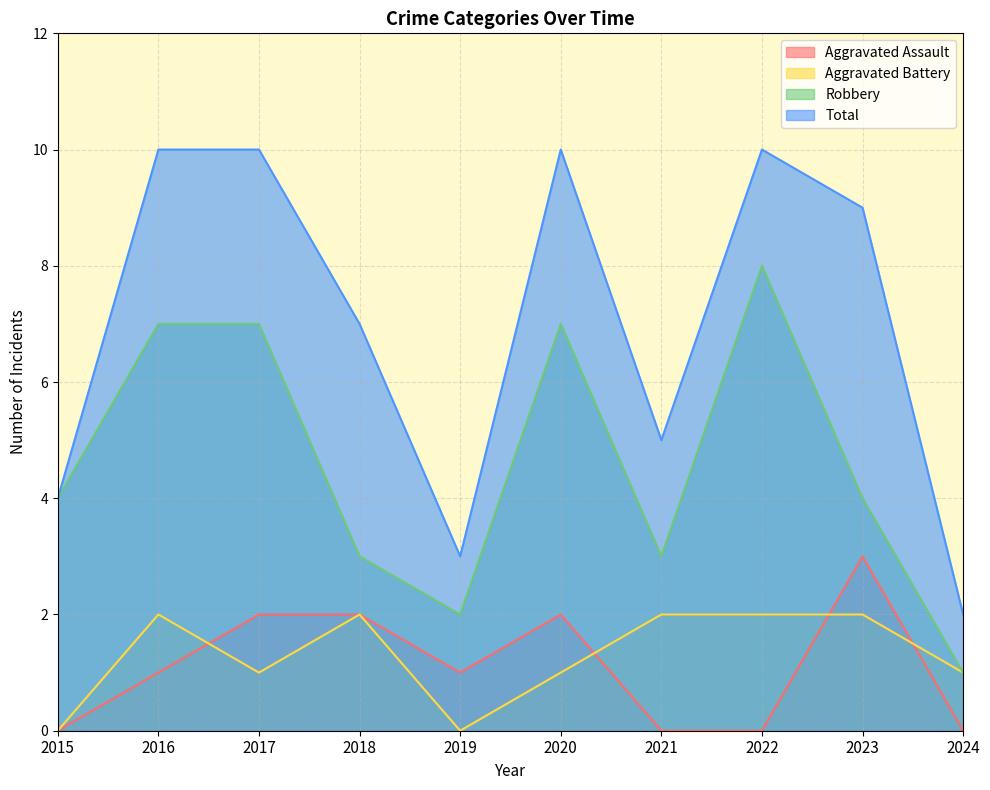

What is the difference between the Robbery values at 2022 and 2016?

1